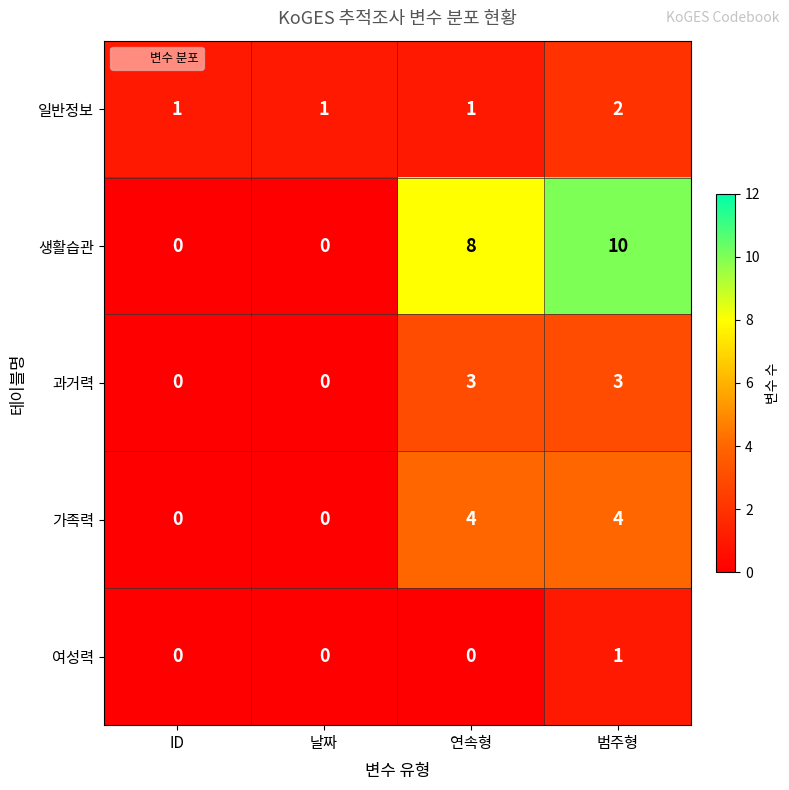

Which series has the largest range (max minus min)?

생활습관